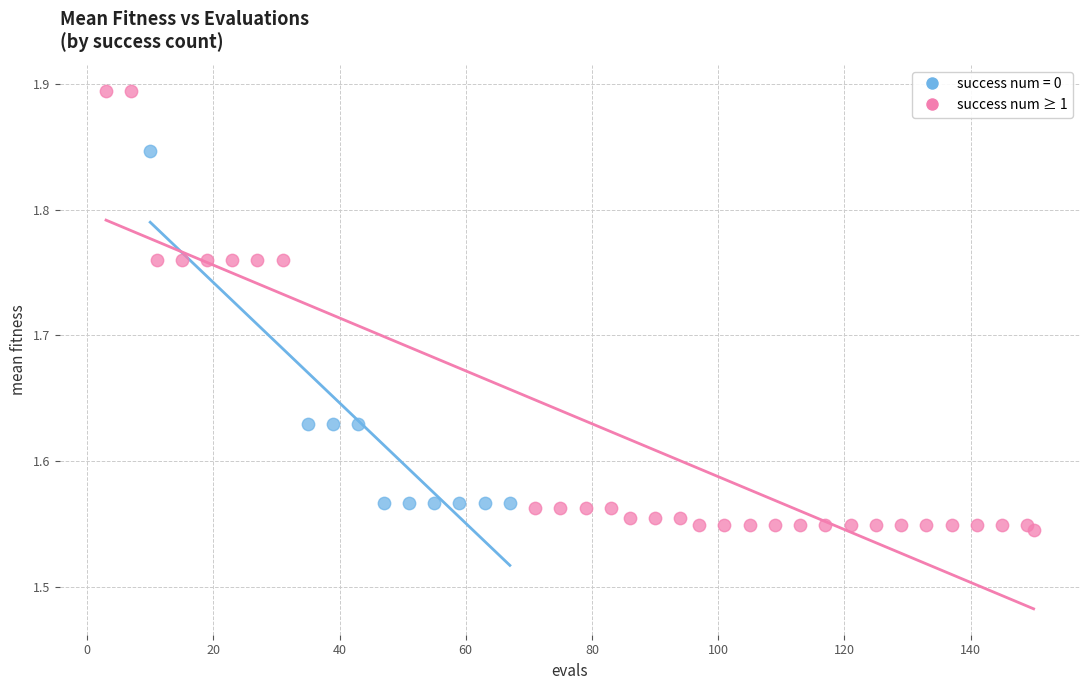

Which series has the widest spread of Y values?

success num ≥ 1